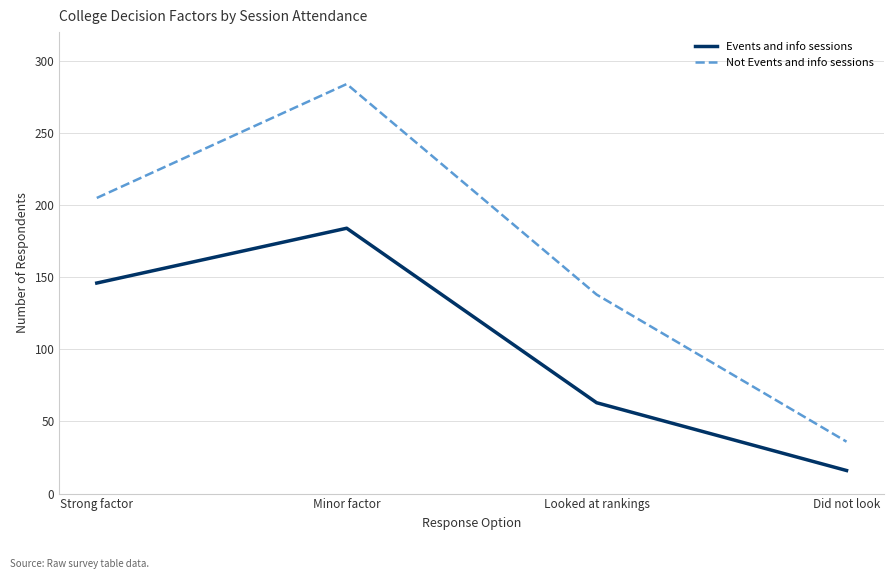

Reading right to left, transcribe all the data shown in this chart.

Events and info sessions: Did not look=16	Looked at rankings=63	Minor factor=184	Strong factor=146
Not Events and info sessions: Did not look=36	Looked at rankings=138	Minor factor=284	Strong factor=205